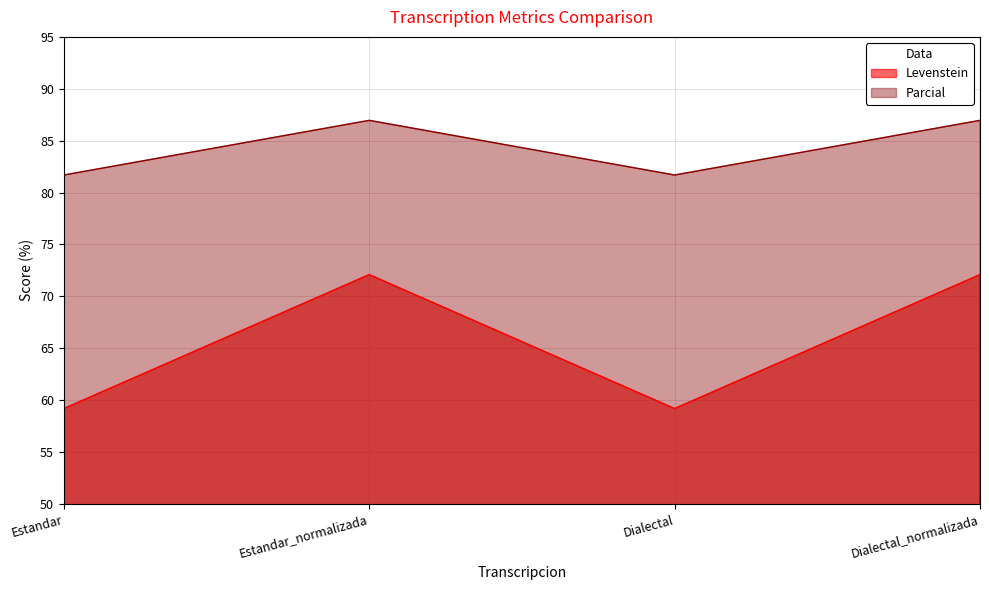

What is the difference between the highest and lowest values at Dialectal_normalizada?

14.9